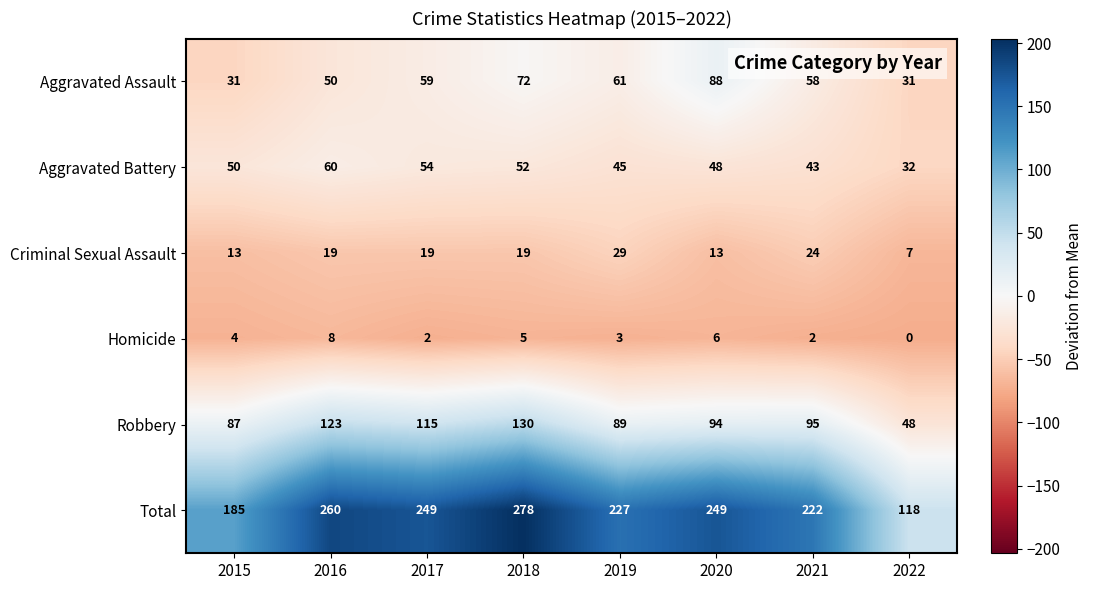

What is the smallest value displayed?

0